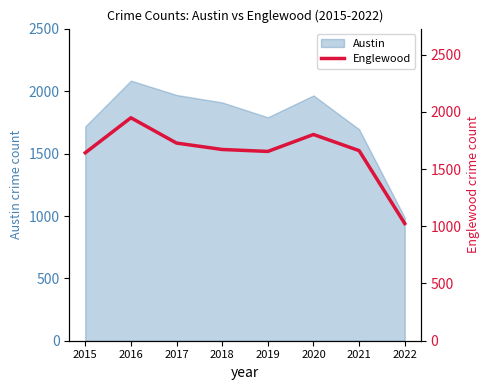

The value at 2020 is 494. True or false?

False